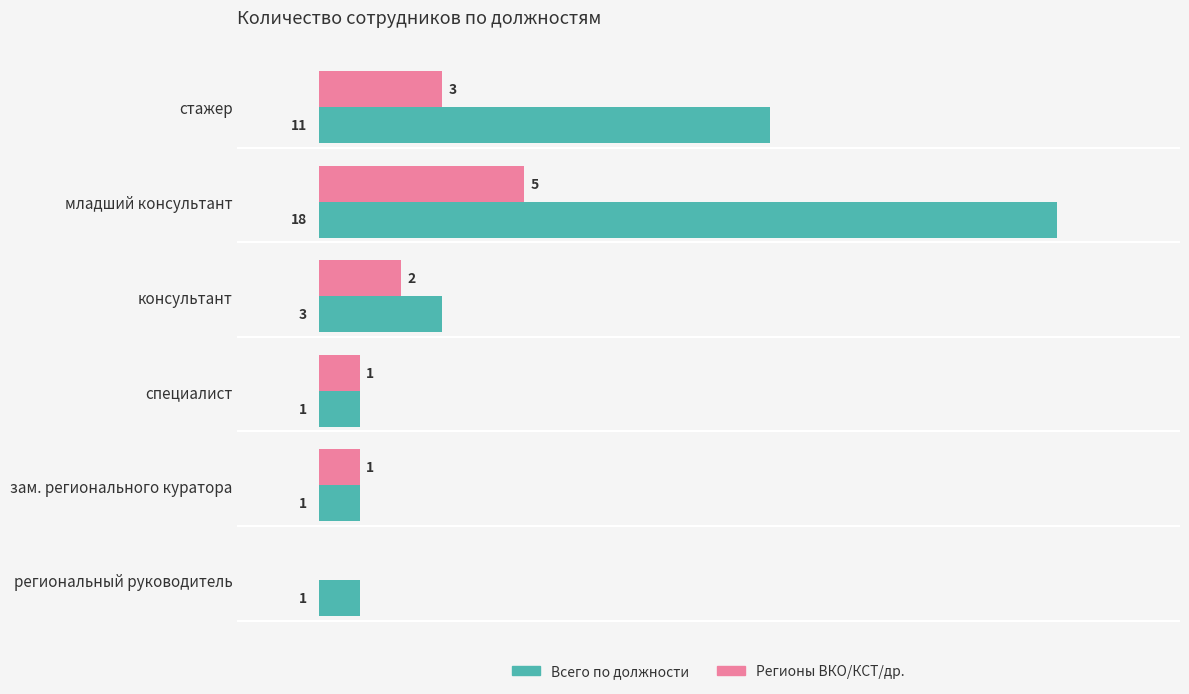

Is the value of Всего по должности at зам. регионального куратора greater than the value of Регионы ВКО/КСТ/др. at консультант?

No